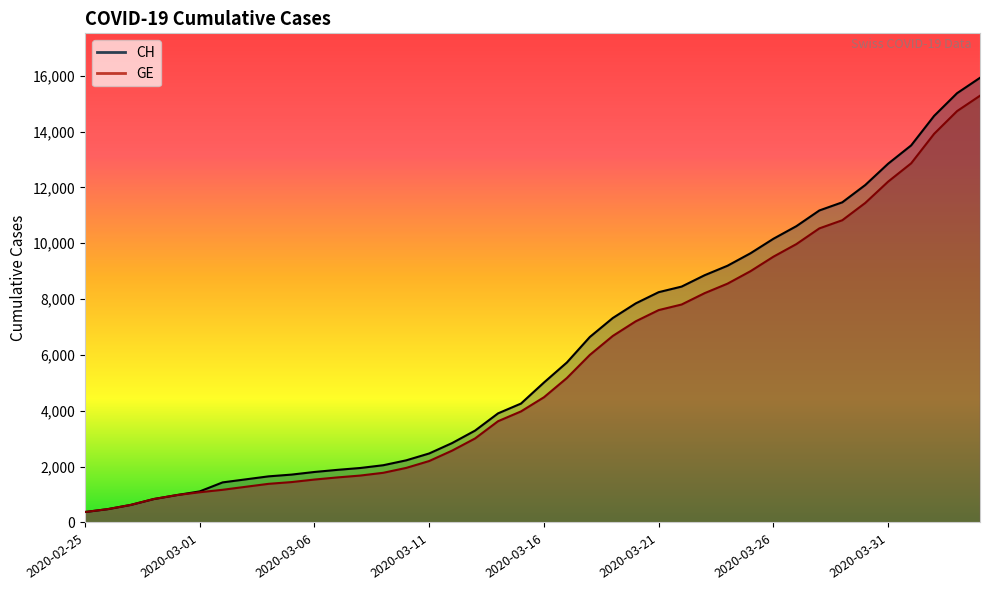

Reading left to right, list all the values displayed in this chart.

CH: 2020-02-25=375	2020-02-26=479	2020-02-27=630	2020-02-28=840	2020-02-29=981	2020-03-01=1113	2020-03-02=1436	2020-03-03=1544	2020-03-04=1652	2020-03-05=1715	2020-03-06=1809	2020-03-07=1885	2020-03-08=1952	2020-03-09=2051	2020-03-10=2226	2020-03-11=2472	2020-03-12=2845	2020-03-13=3291	2020-03-14=3908	2020-03-15=4259	2020-03-16=5012	2020-03-17=5731	2020-03-18=6644	2020-03-19=7323	2020-03-20=7847	2020-03-21=8249	2020-03-22=8449	2020-03-23=8855	2020-03-24=9196	2020-03-25=9642	2020-03-26=10162	2020-03-27=10613	2020-03-28=11175	2020-03-29=11467	2020-03-30=12086	2020-03-31=12852	2020-04-01=13505	2020-04-02=14561	2020-04-03=15375	2020-04-04=15926
GE: 2020-02-25=375	2020-02-26=479	2020-02-27=630	2020-02-28=840	2020-02-29=981	2020-03-01=1083	2020-03-02=1171	2020-03-03=1278	2020-03-04=1384	2020-03-05=1447	2020-03-06=1538	2020-03-07=1614	2020-03-08=1681	2020-03-09=1780	2020-03-10=1955	2020-03-11=2201	2020-03-12=2574	2020-03-13=3010	2020-03-14=3627	2020-03-15=3978	2020-03-16=4485	2020-03-17=5174	2020-03-18=6002	2020-03-19=6681	2020-03-20=7205	2020-03-21=7607	2020-03-22=7807	2020-03-23=8213	2020-03-24=8554	2020-03-25=9000	2020-03-26=9520	2020-03-27=9971	2020-03-28=10533	2020-03-29=10825	2020-03-30=11444	2020-03-31=12210	2020-04-01=12863	2020-04-02=13919	2020-04-03=14733	2020-04-04=15284